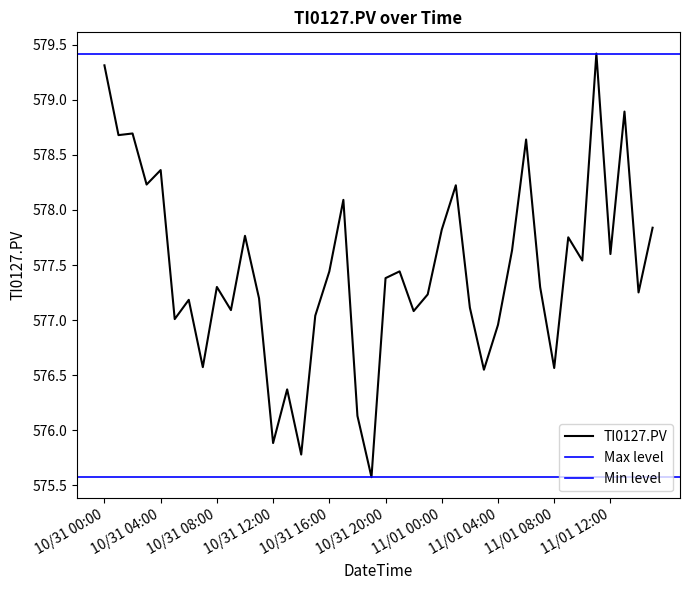

Which has a higher value, 11/01 09:00 or 11/01 10:00?

11/01 09:00